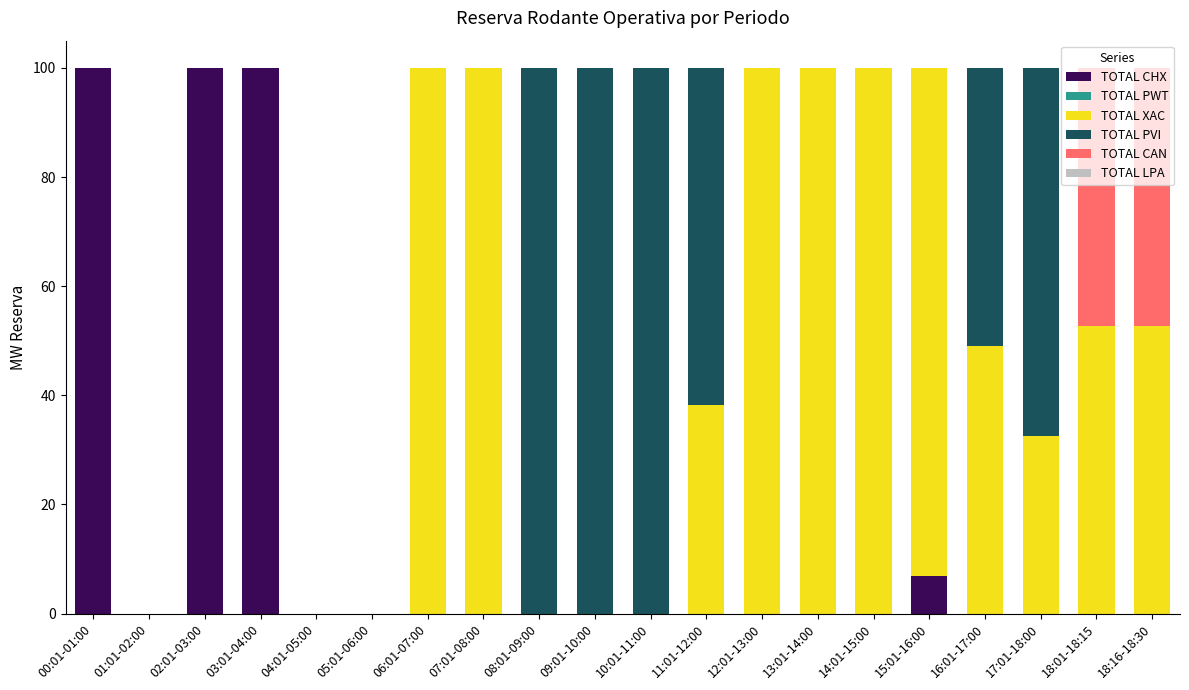

What is the sum of the TOTAL CHX values at 10:01-11:00 and 03:01-04:00?

100.0